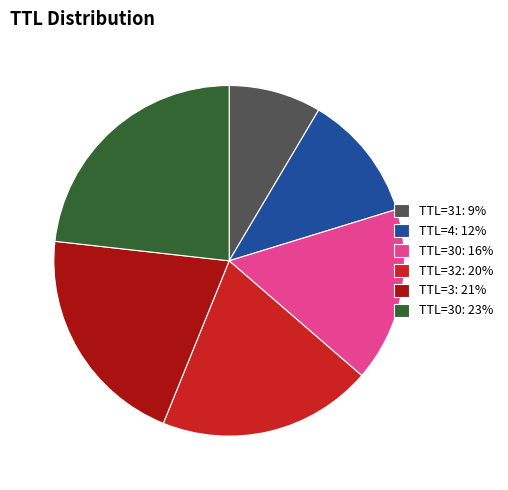

Is there any slice that represents more than half of the pie?

No